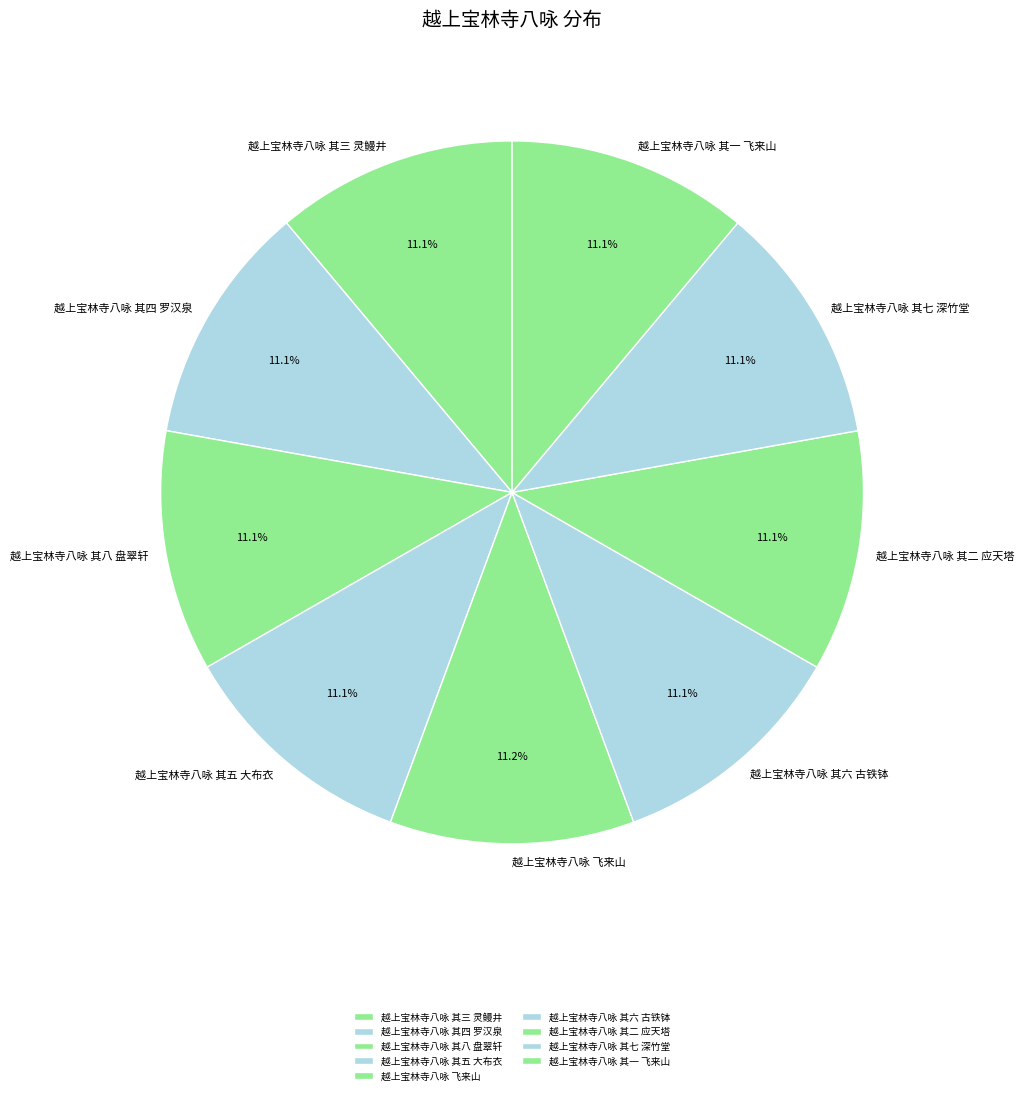

Is there a majority slice in this chart?

No